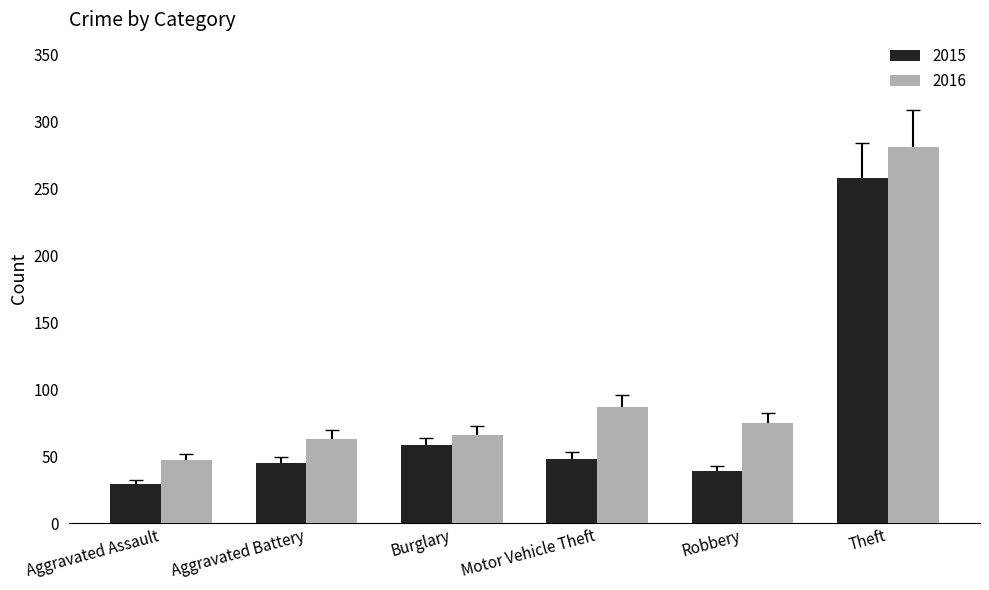

At Aggravated Battery, list the series in order from smallest to largest.

2015, 2016